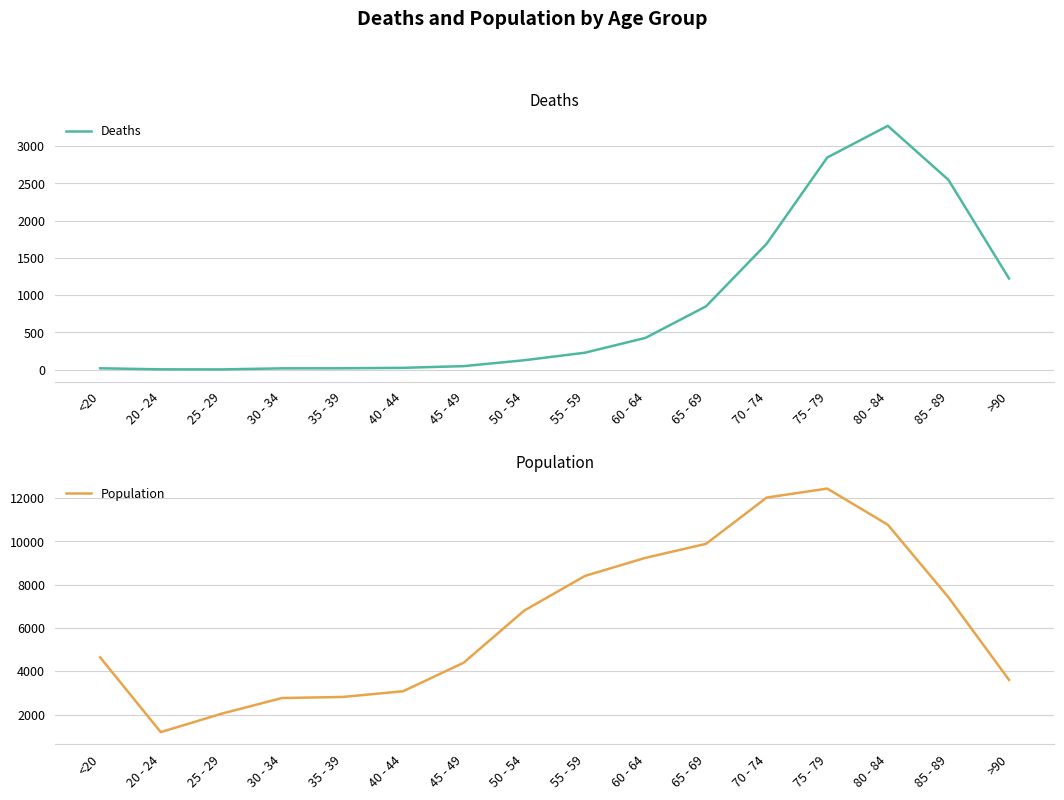

How many lines are shown in the chart?

2